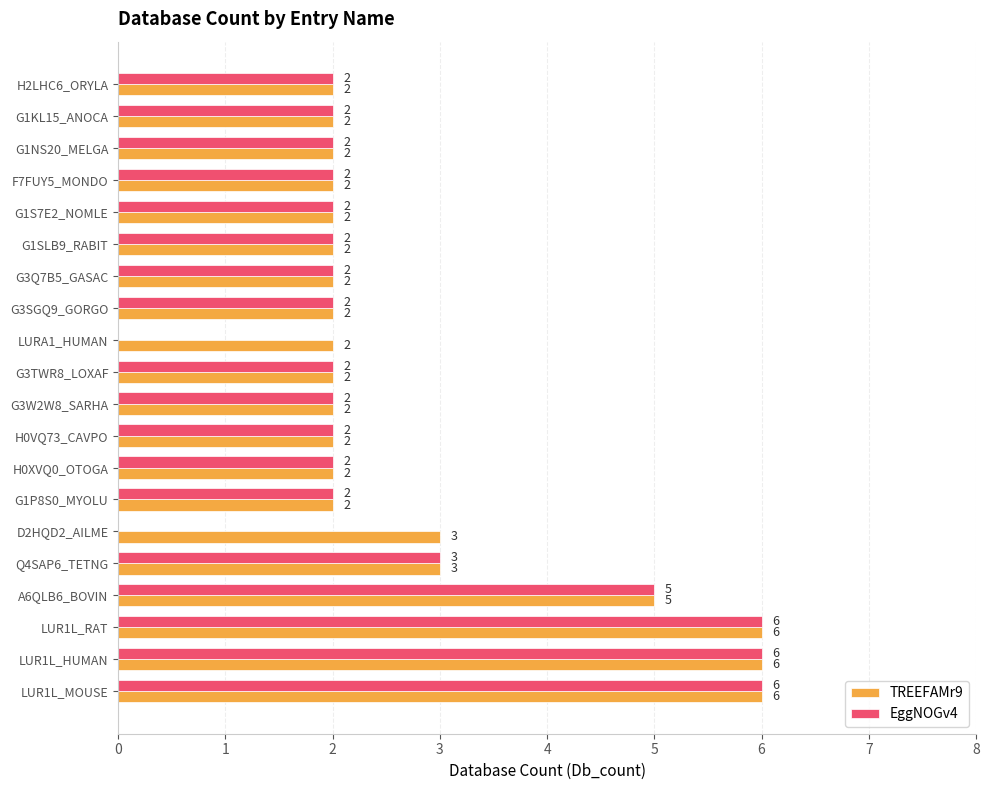

The TREEFAMr9 series shows 1 at H0VQ73_CAVPO. True or false?

False